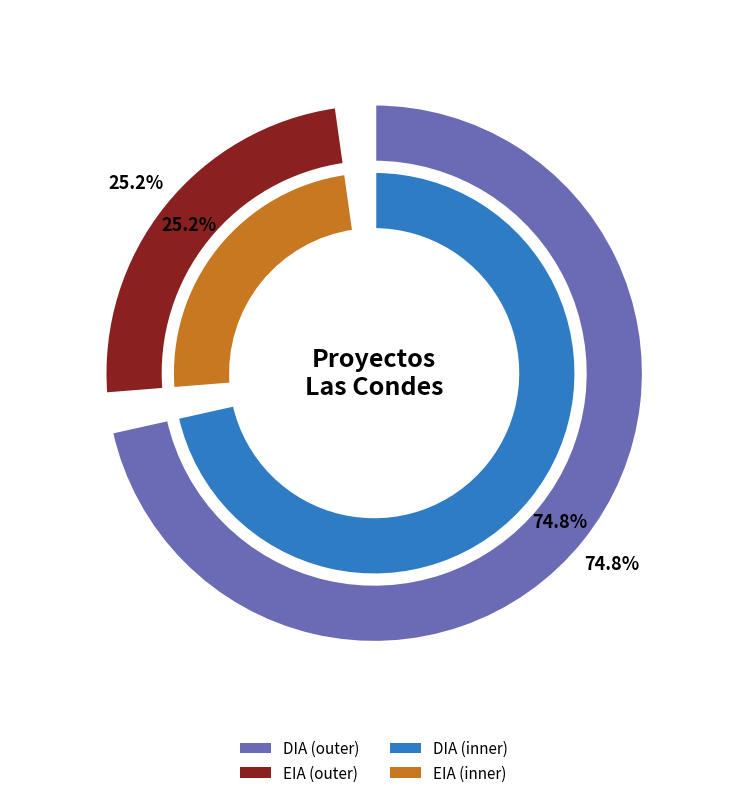

Between DIA and EIA, which is larger?

DIA